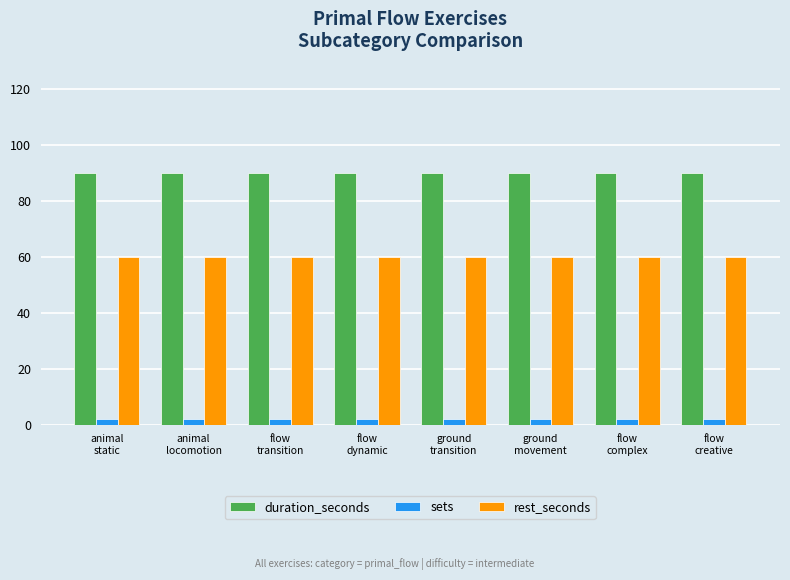

At how many categories does at least one series exceed 39?

8